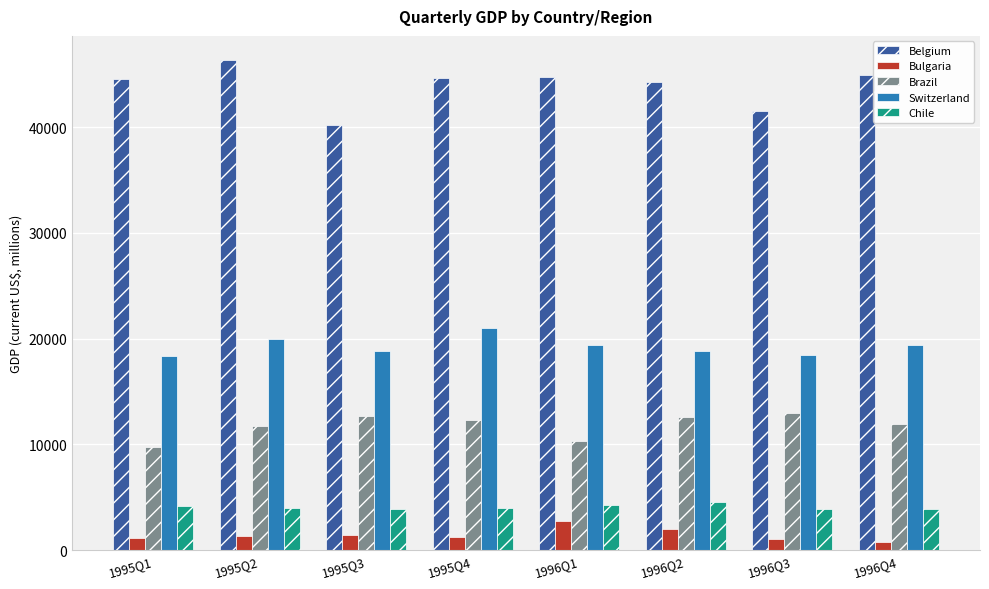

What is the sum of the Bulgaria values at 1995Q4 and 1996Q2?

3178.4